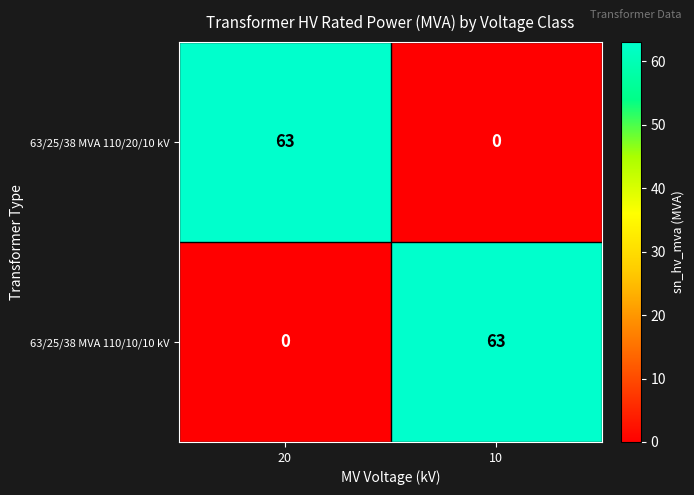

What is the spread (max minus min) of values at 20?

63